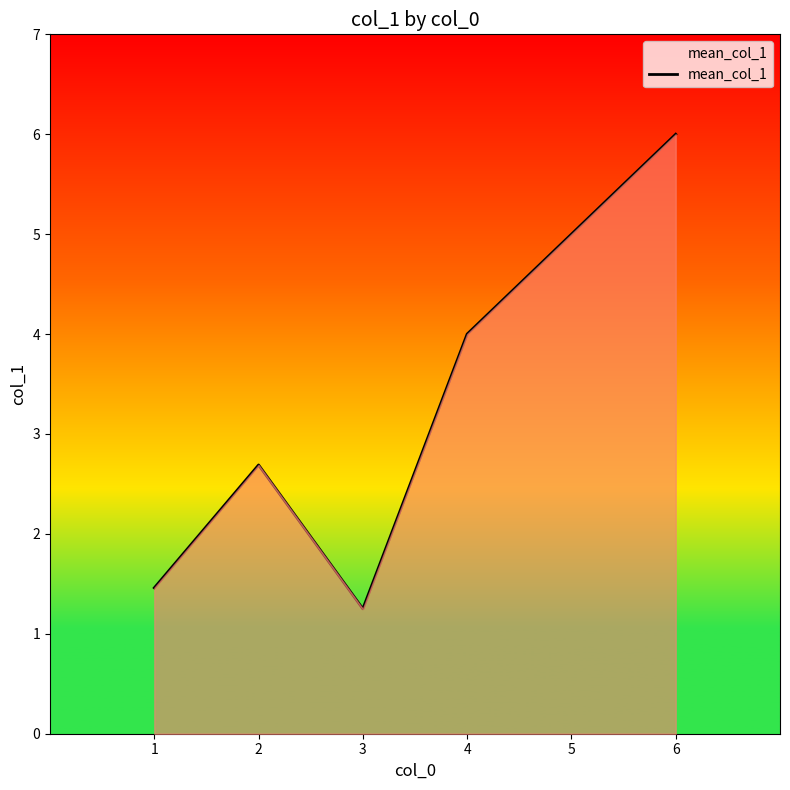

How many interior local valleys (lower than both neighbors) does the data have?

1